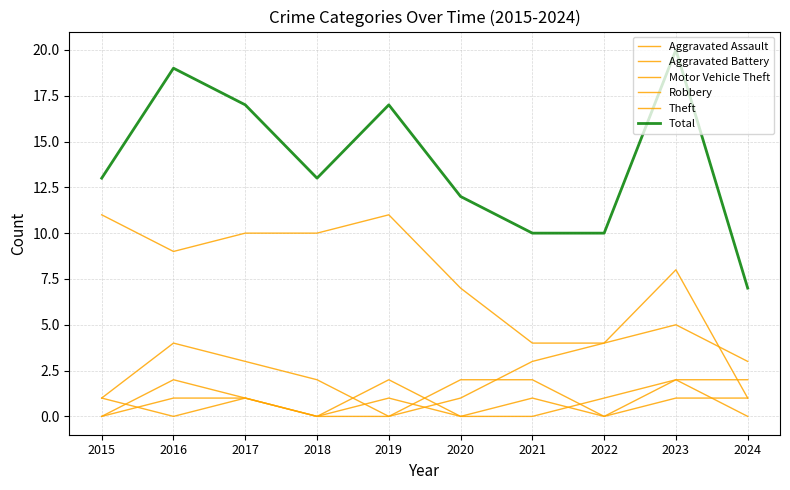

Which series has the widest spread of values?

Total